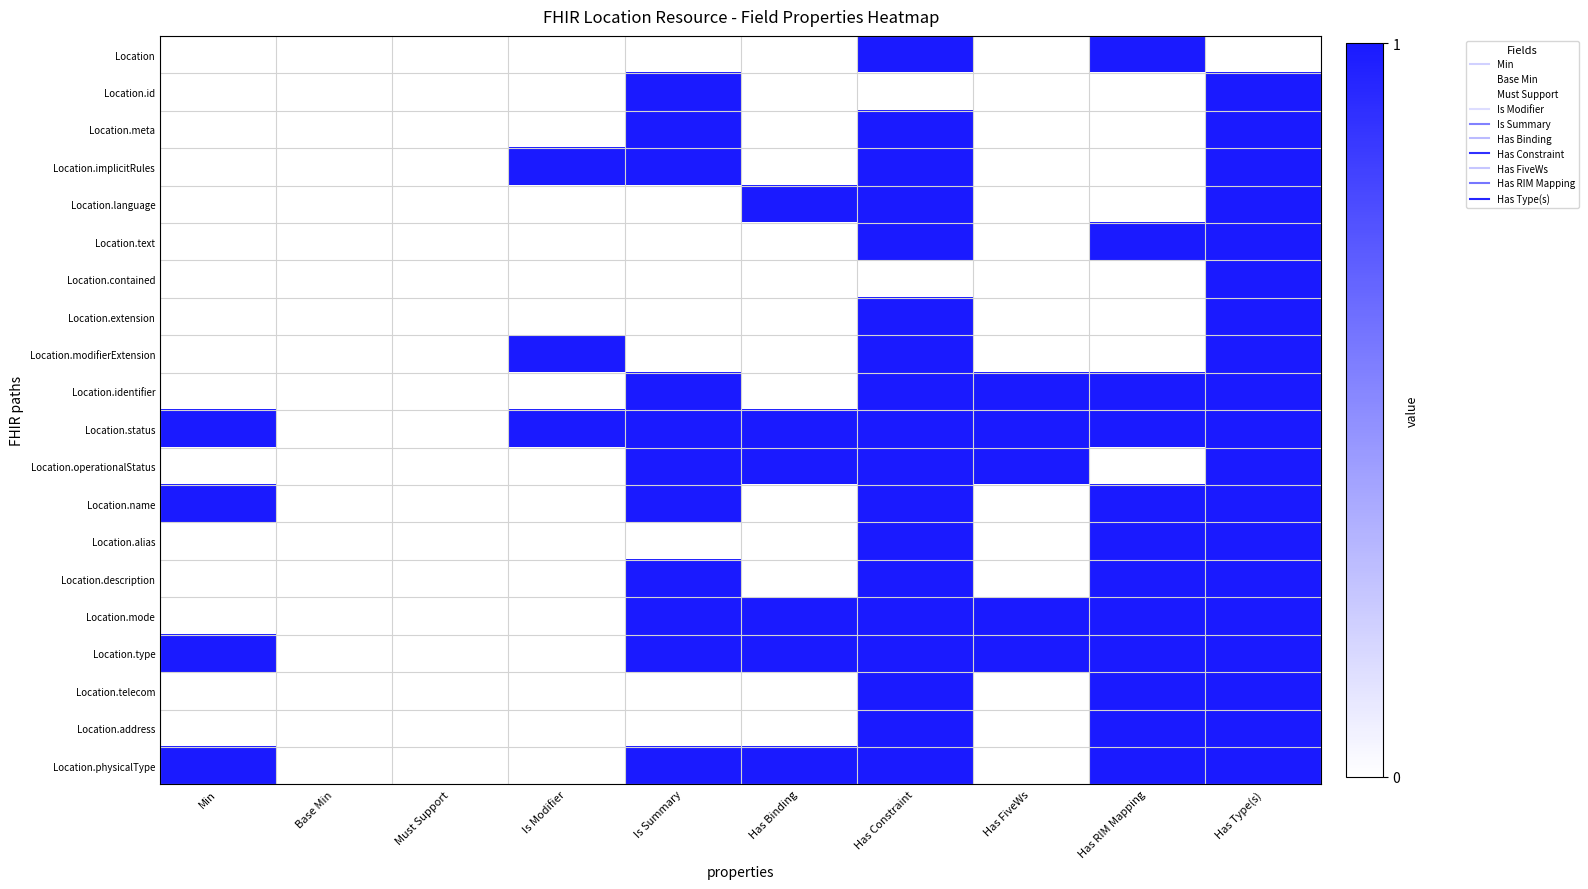

Count the number of categories in the chart.

10